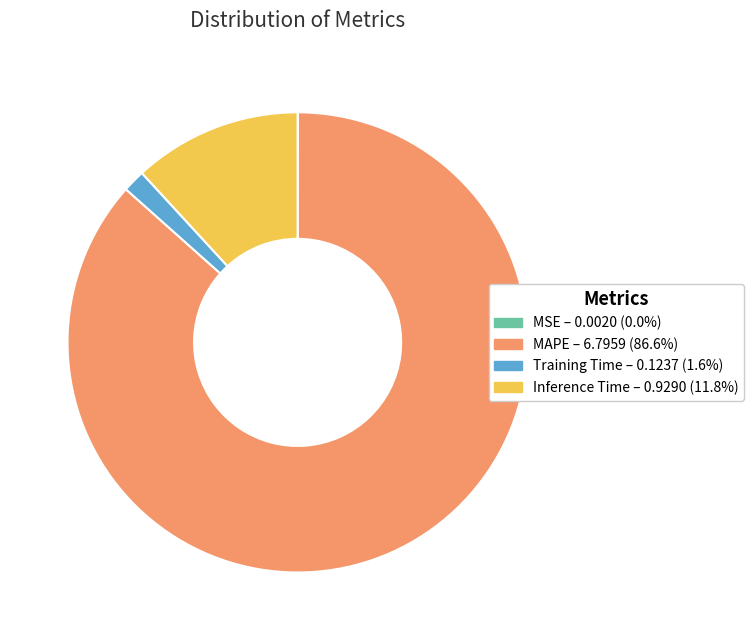

Which category has the biggest portion of the pie?

MAPE